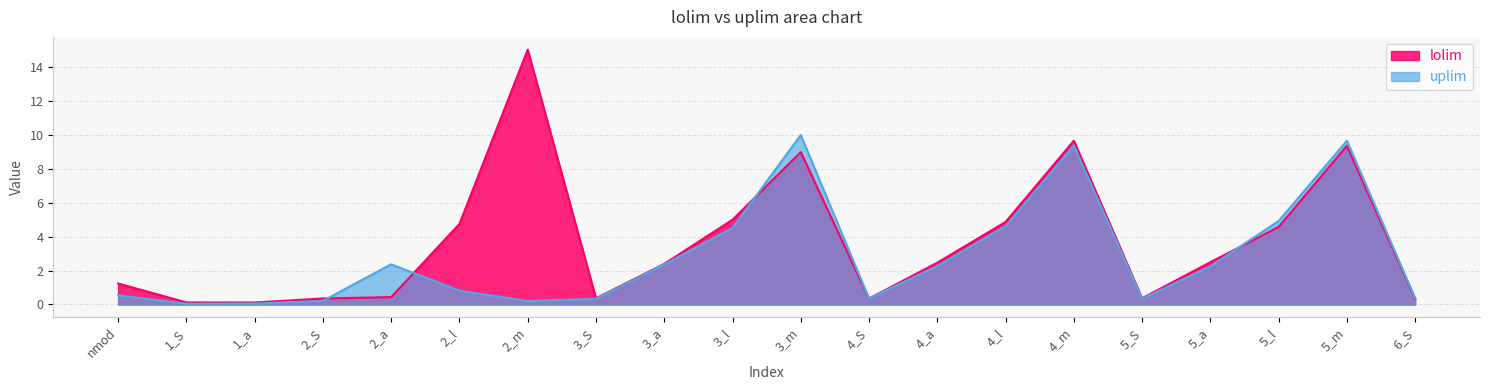

How many lines are shown in the chart?

2